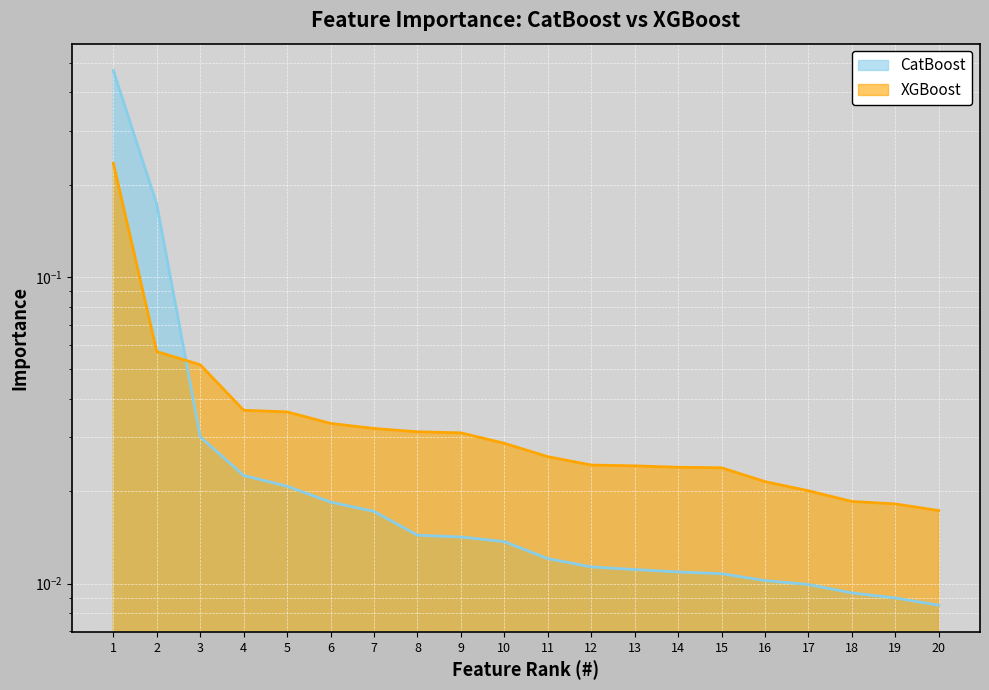

What is the sum of all CatBoost values?

0.9